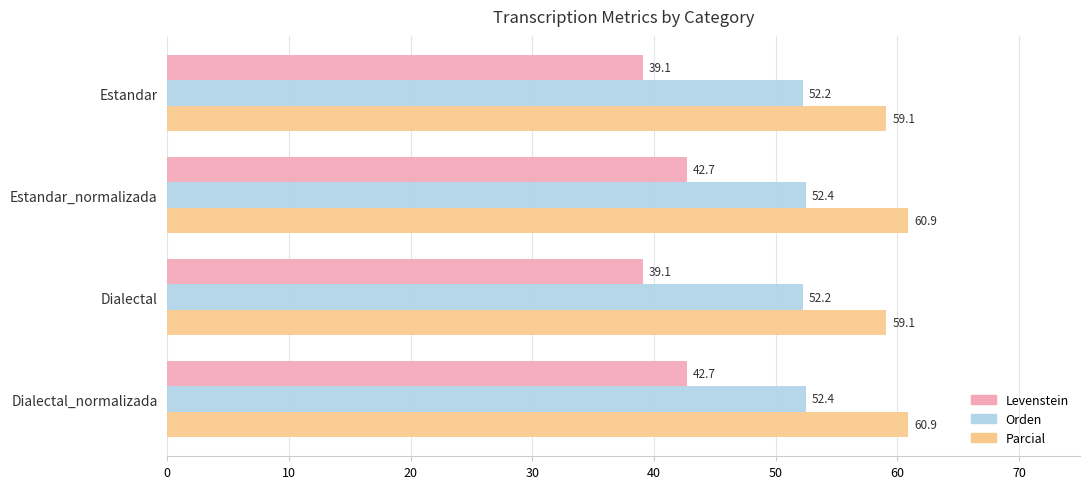

What is the maximum value for Levenstein?

42.7